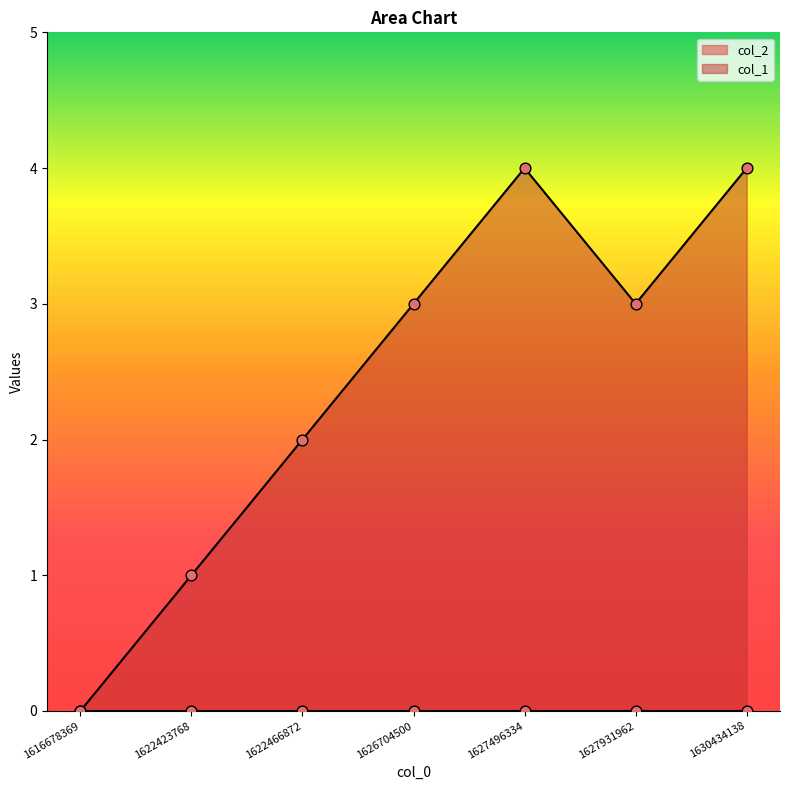

What is the change in value from 1627496334 to 1627931962?

-1